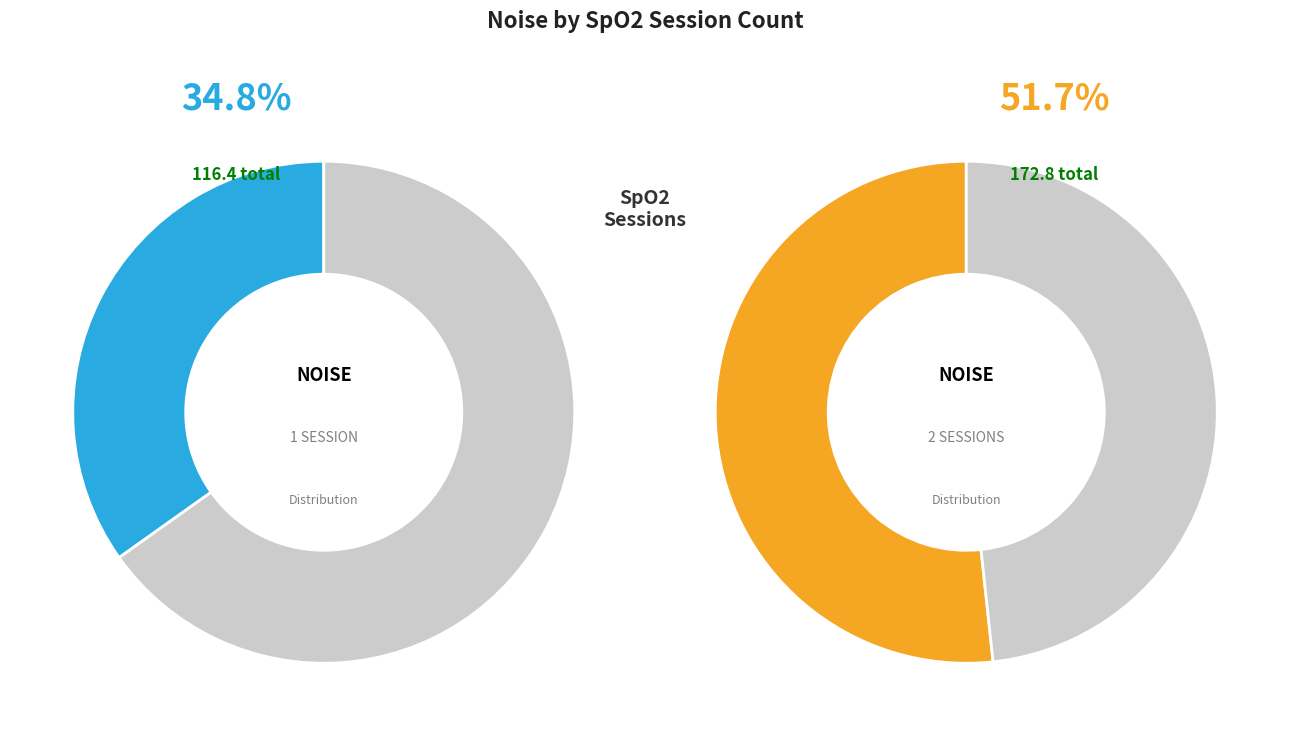

Is it true that 1 is 11% of the pie?

False